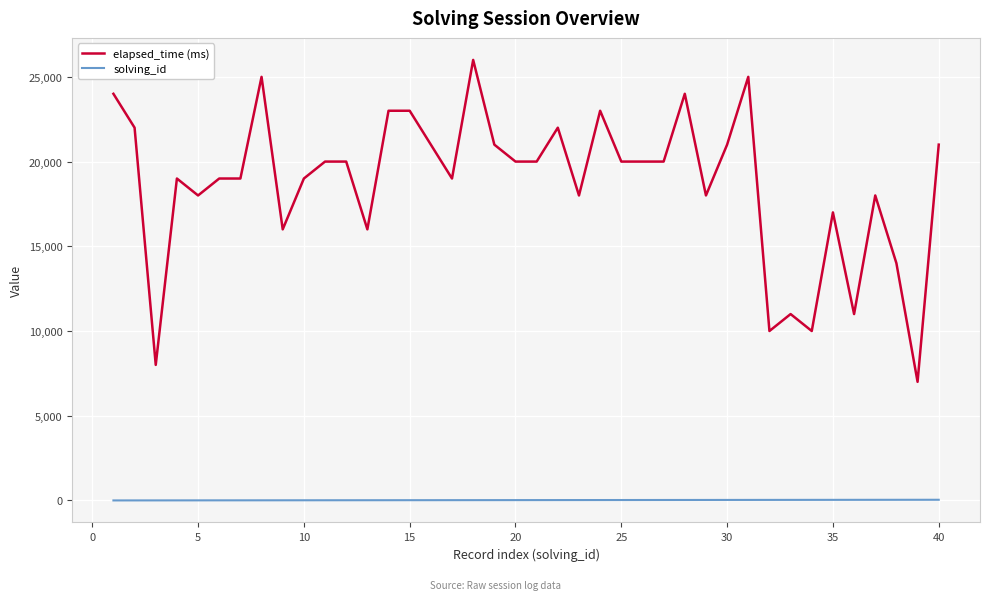

Which series has the largest total across all categories?

elapsed_time (ms)